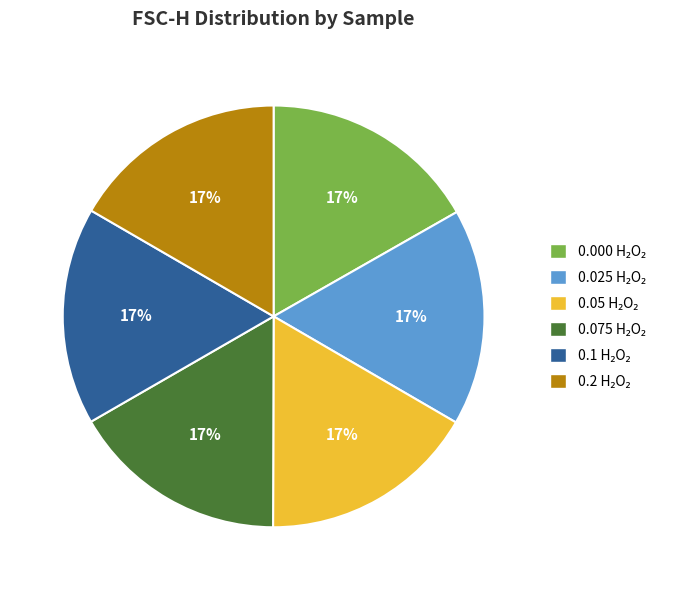

To the nearest percent, what is the average slice percentage?

17%